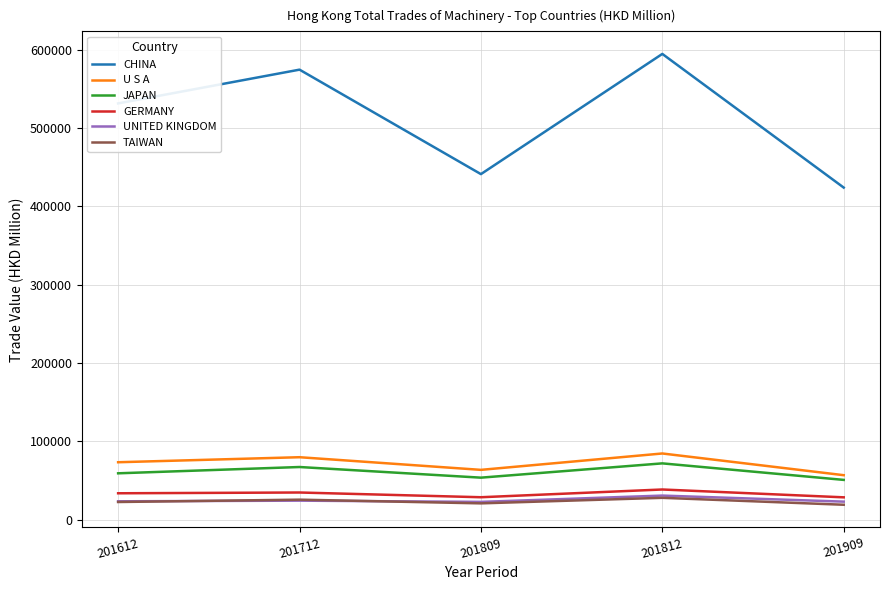

What is the sum of the JAPAN values at 201909 and 201812?

122440.2